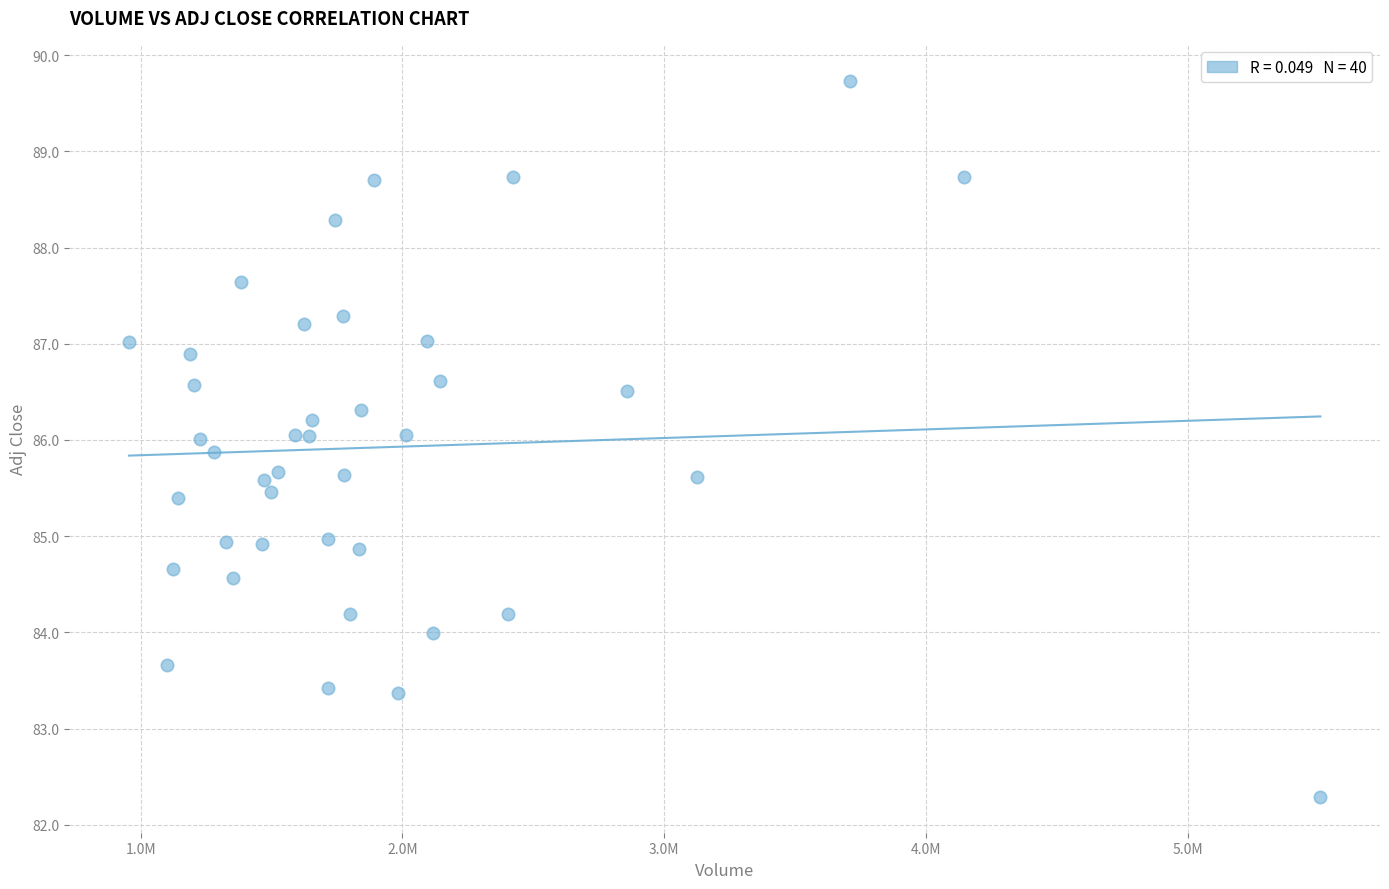

What is the range of Y values (max minus min)?

7.4